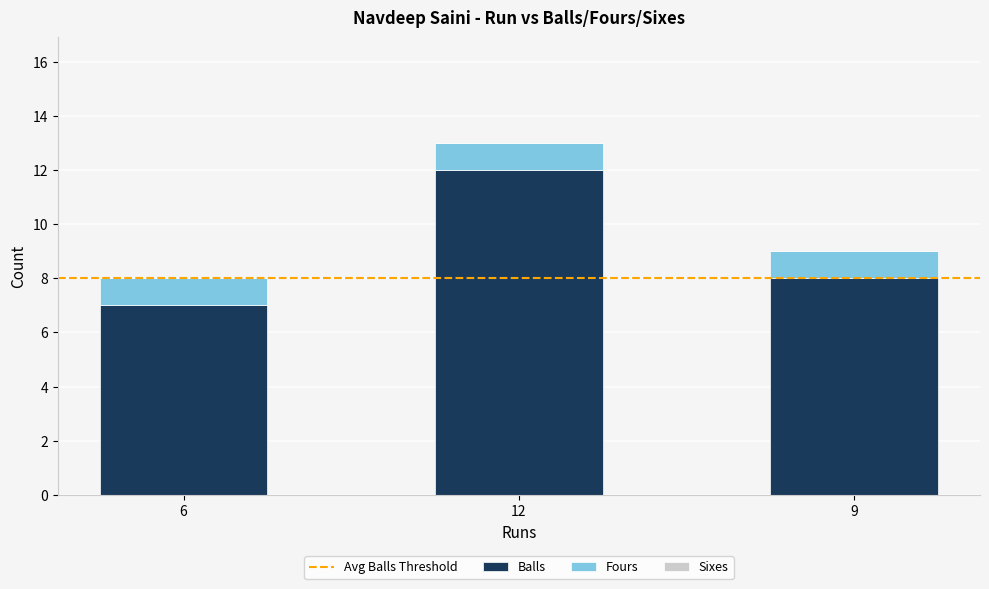

What is the total value across all series at 9?

9